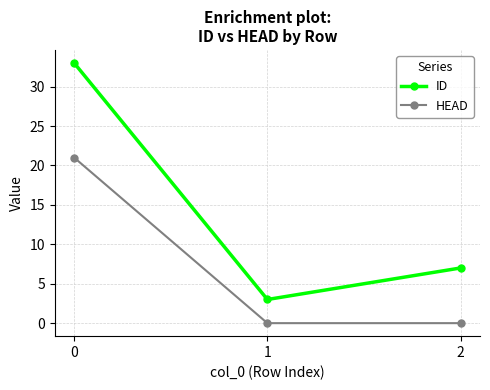

The value of ID at 2 is 7. True or false?

True